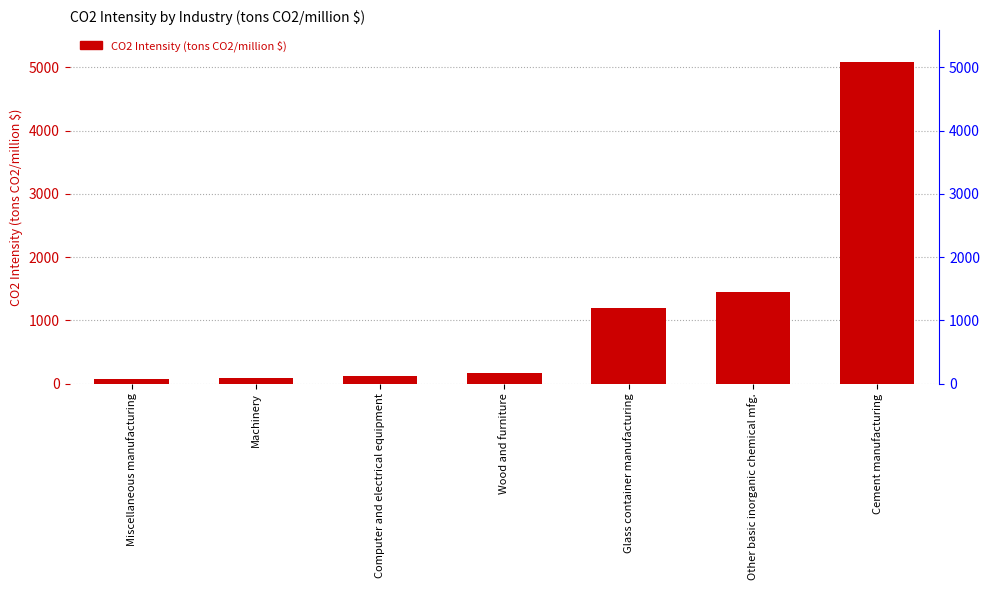

Where does the data first go above 168?

Wood and furniture